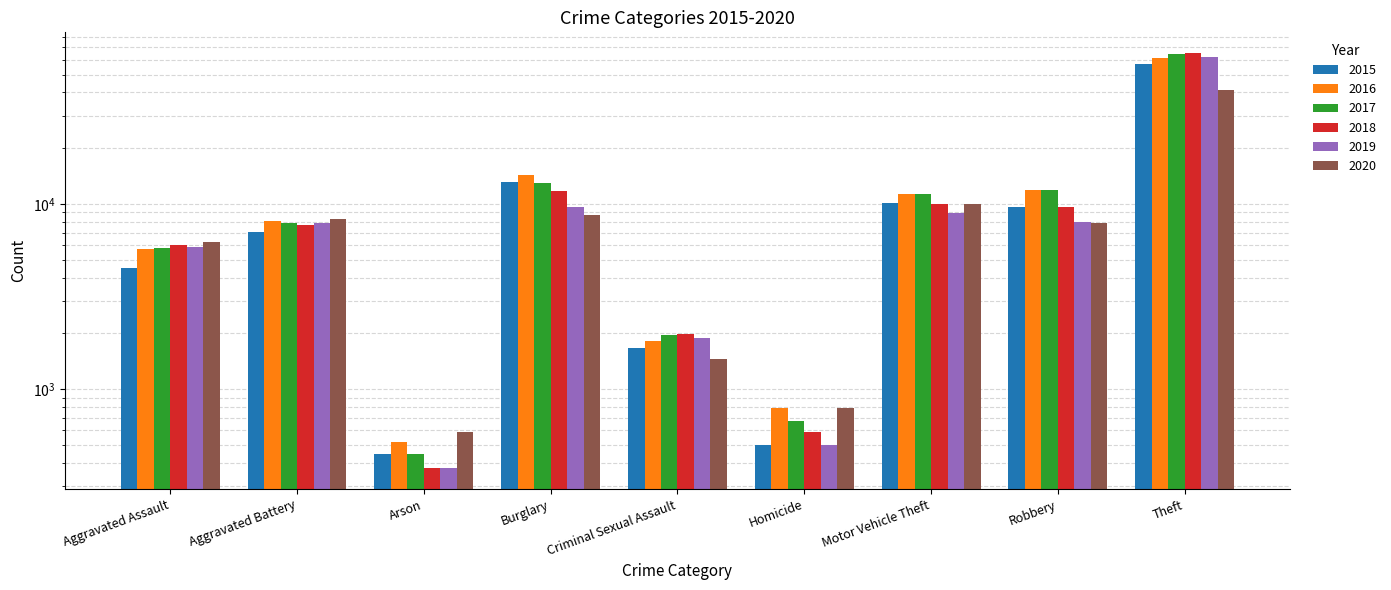

Reading left to right, extract all data points from this chart.

2015: Aggravated Assault=4480	Aggravated Battery=7018	Arson=448	Burglary=13184	Criminal Sexual Assault=1672	Homicide=496	Motor Vehicle Theft=10068	Robbery=9638	Theft=57350
2016: Aggravated Assault=5712	Aggravated Battery=8085	Arson=515	Burglary=14289	Criminal Sexual Assault=1821	Homicide=786	Motor Vehicle Theft=11286	Robbery=11960	Theft=61619
2017: Aggravated Assault=5793	Aggravated Battery=7845	Arson=444	Burglary=13001	Criminal Sexual Assault=1952	Homicide=672	Motor Vehicle Theft=11380	Robbery=11880	Theft=64381
2018: Aggravated Assault=6001	Aggravated Battery=7734	Arson=373	Burglary=11746	Criminal Sexual Assault=1986	Homicide=589	Motor Vehicle Theft=9985	Robbery=9680	Theft=65286
2019: Aggravated Assault=5841	Aggravated Battery=7857	Arson=376	Burglary=9639	Criminal Sexual Assault=1881	Homicide=498	Motor Vehicle Theft=8977	Robbery=7994	Theft=62491
2020: Aggravated Assault=6263	Aggravated Battery=8319	Arson=588	Burglary=8757	Criminal Sexual Assault=1457	Homicide=787	Motor Vehicle Theft=9956	Robbery=7855	Theft=41316